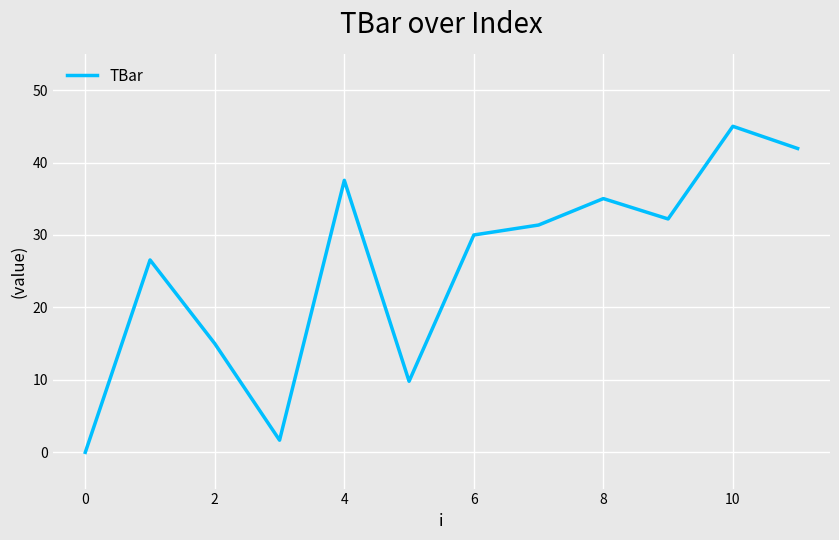

What is the difference between the maximum and minimum values?

45.0